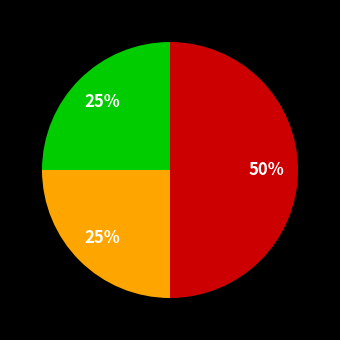

To the nearest percent, what is the average slice percentage?

33%